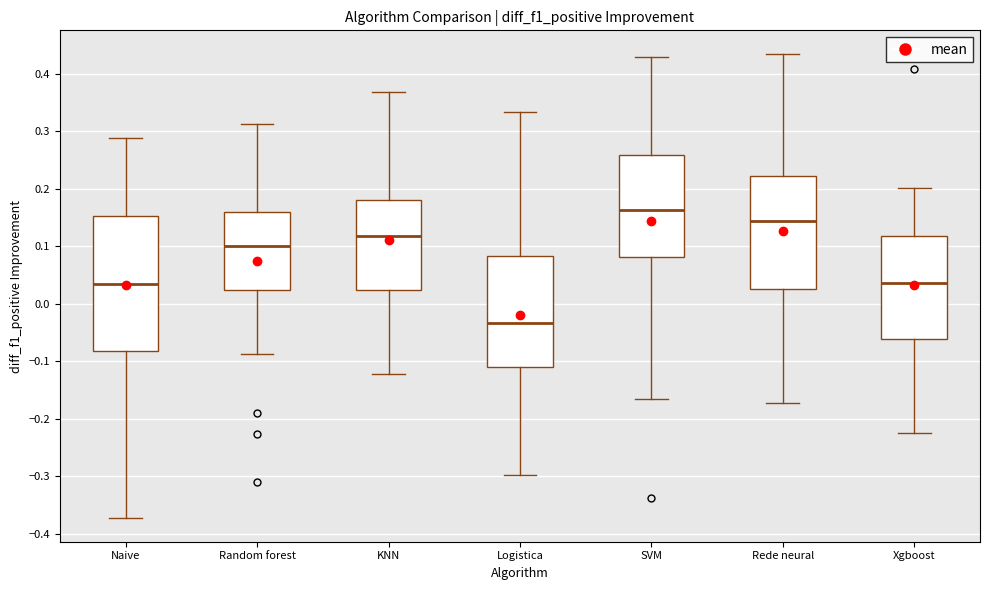

Which box is the tallest, from its lower edge to its upper edge?

Naive